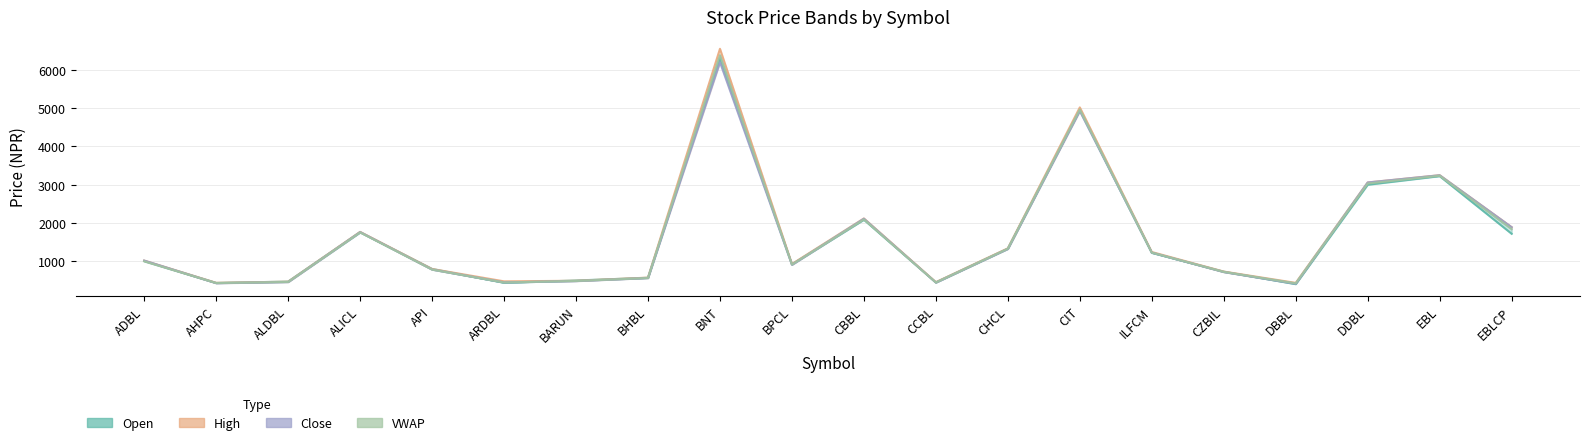

In VWAP, how many points are higher than both neighbors (excluding endpoints)?

5